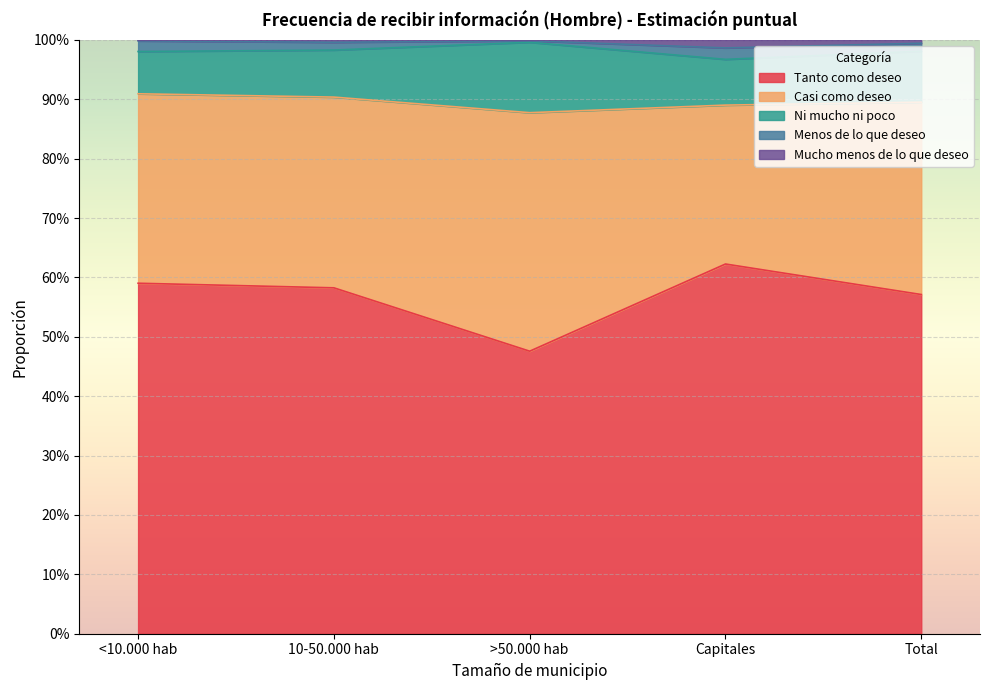

The value of Casi como deseo at >50.000 hab is 1.7. True or false?

False